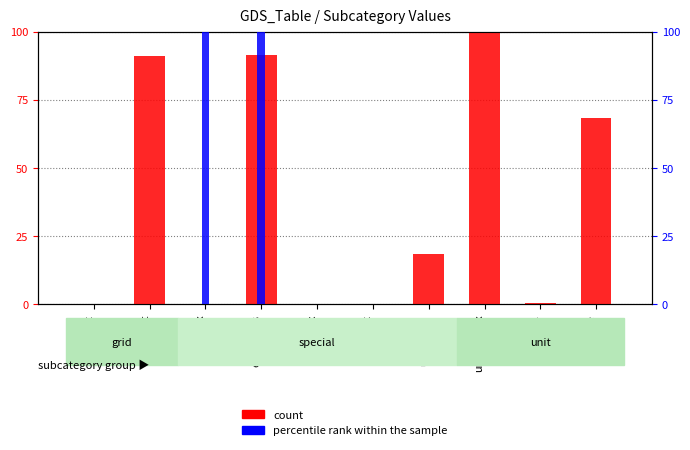

Rank the categories by count value from lowest to highest.

capex, opex, export, totex, install, unused_a, size, import, emissions, unit_capex